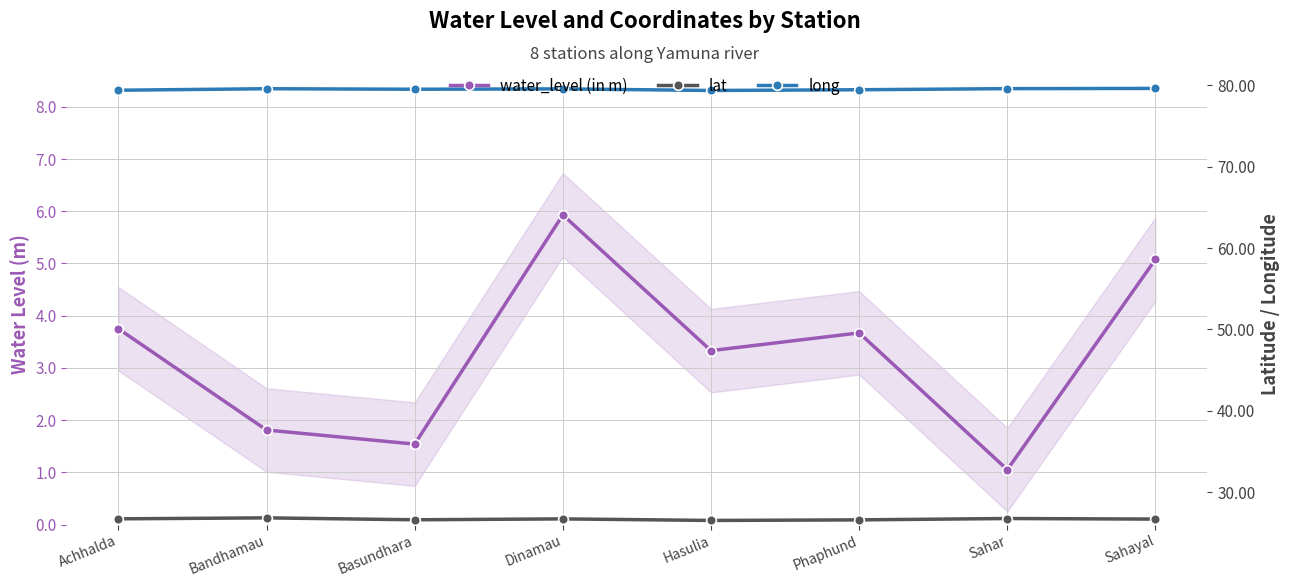

What position from the right is Phaphund?

3